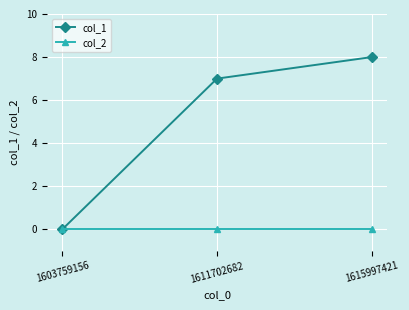

True or false: col_1 has a value of 8 at 1615997421.

True